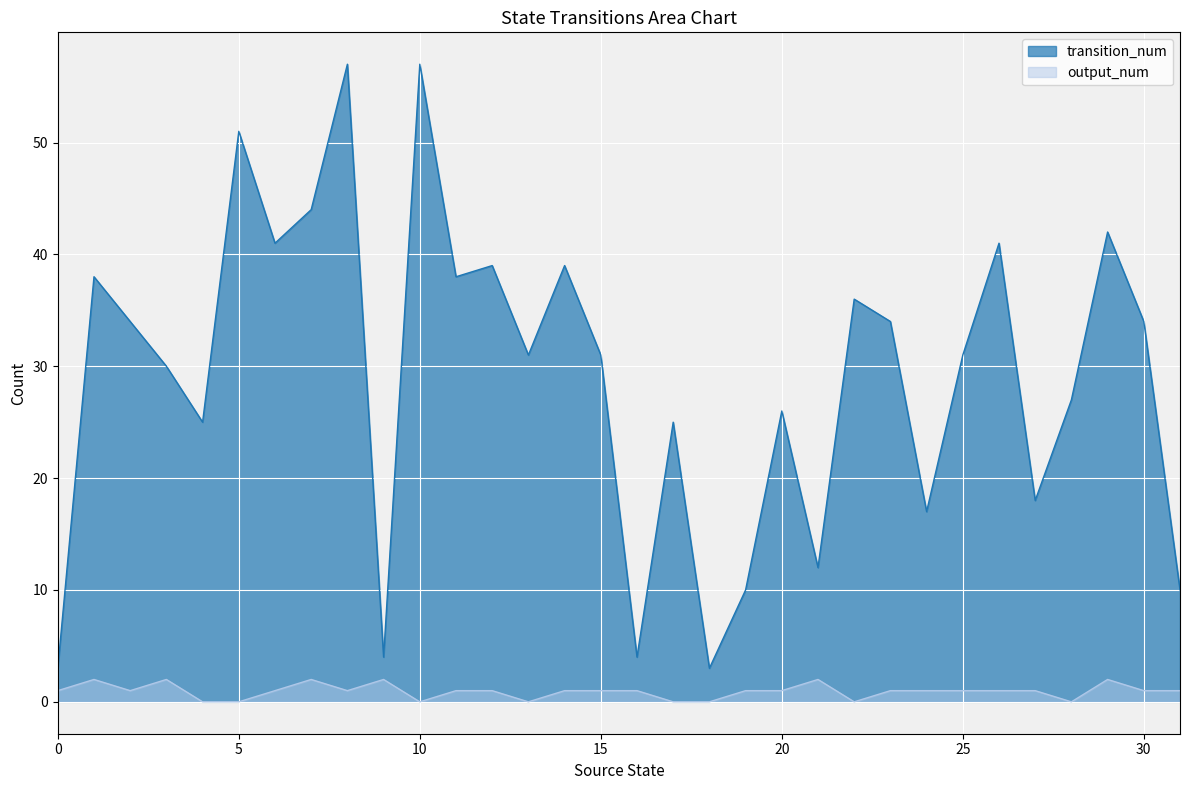

Which series has the widest spread of values?

transition_num